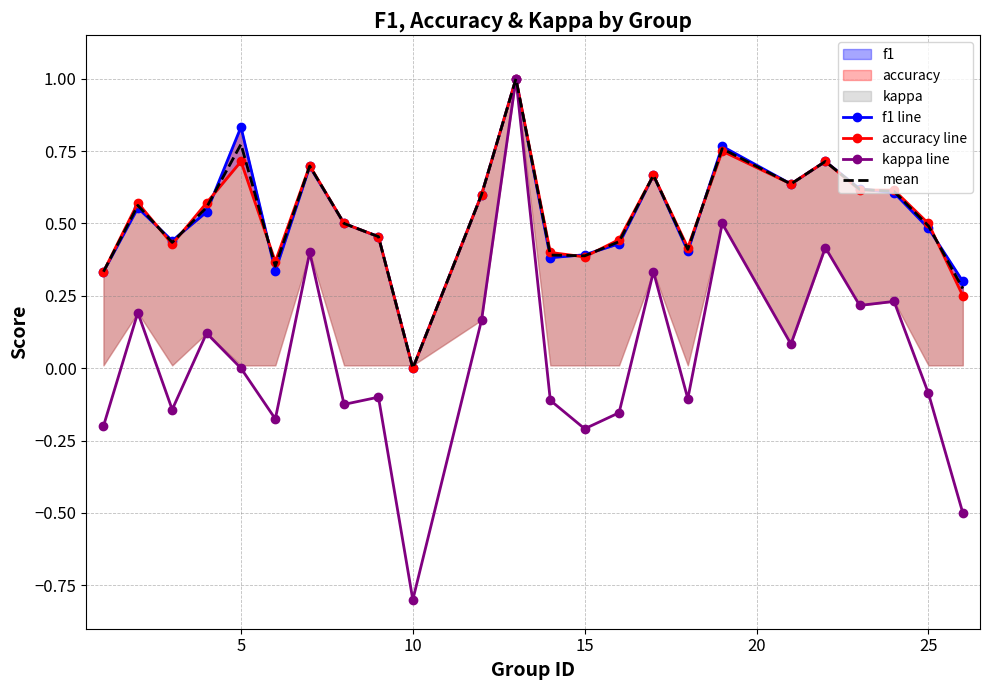

True or false: mean and kappa line intersect in this chart.

False